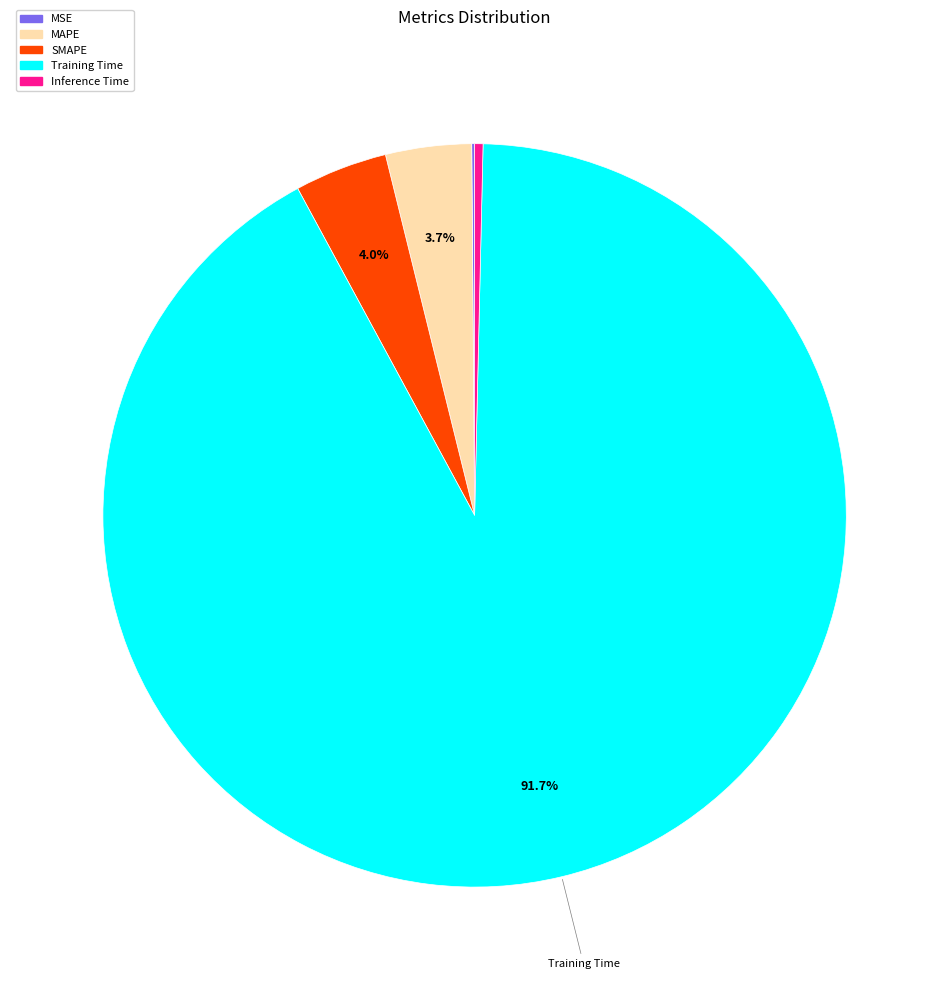

What portion of the pie excludes SMAPE?

96.0%